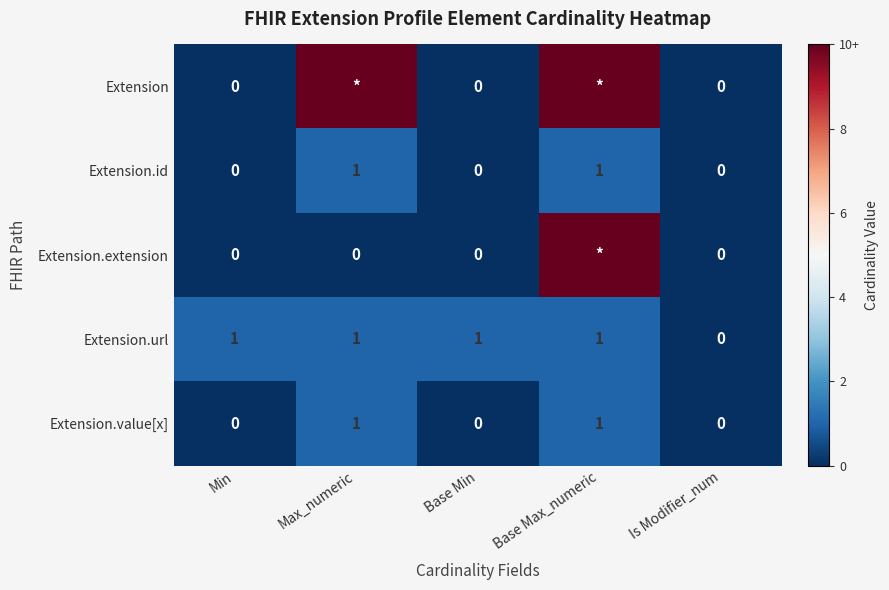

Is it true that Extension.id equals 0 at Base Min?

True